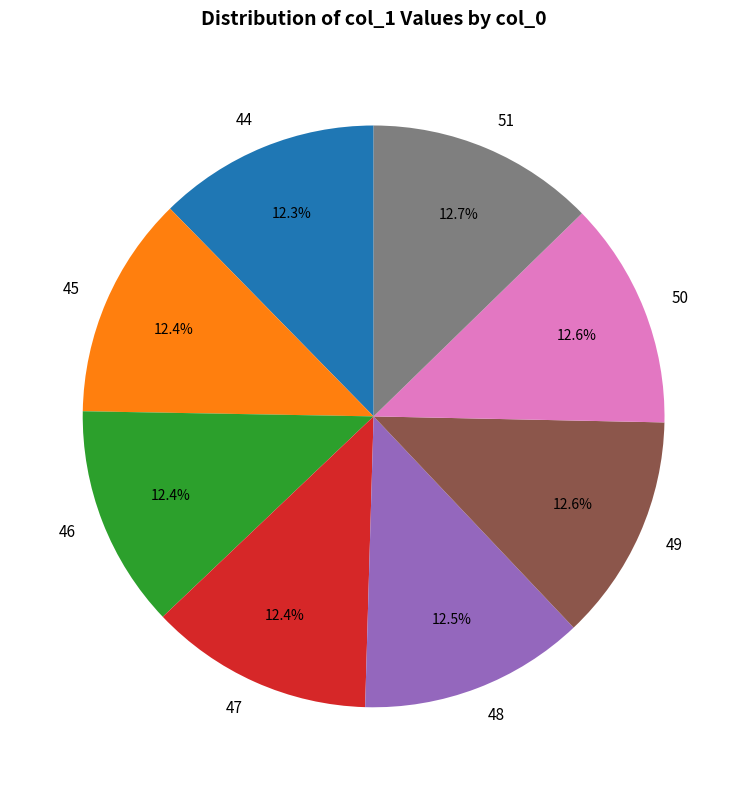

Does 47 represent more than half of the total?

No